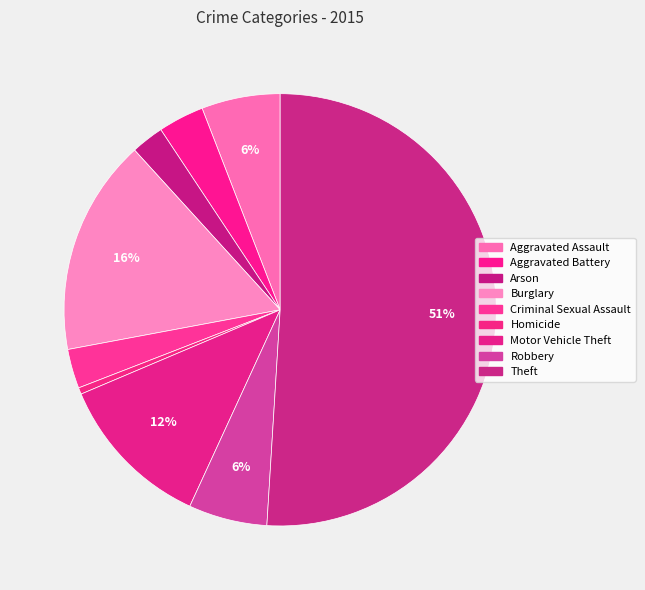

Which category has the smallest portion of the pie?

Homicide